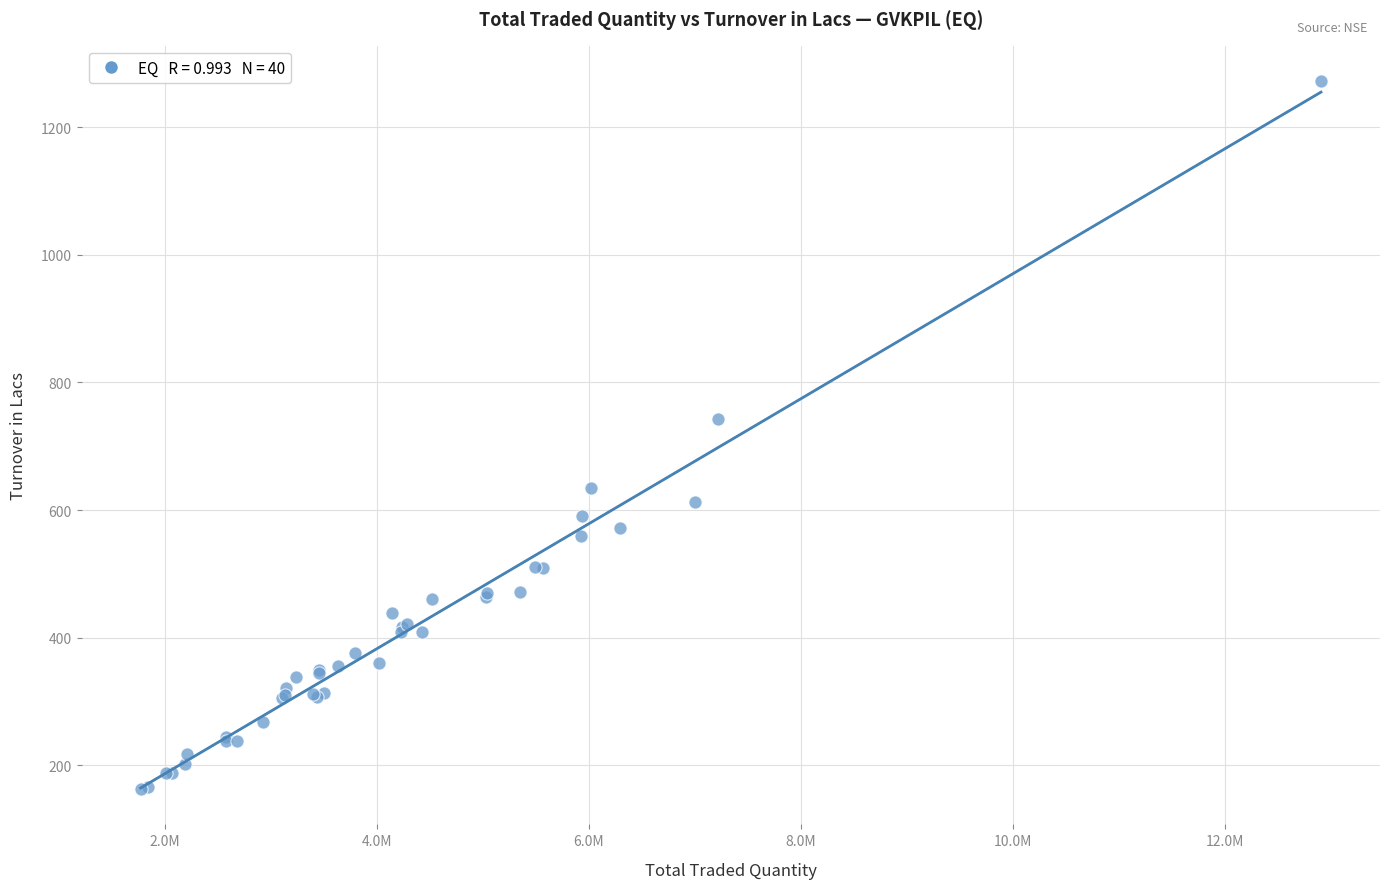

What Y value in the scatter plot is closest to 717?

742.2